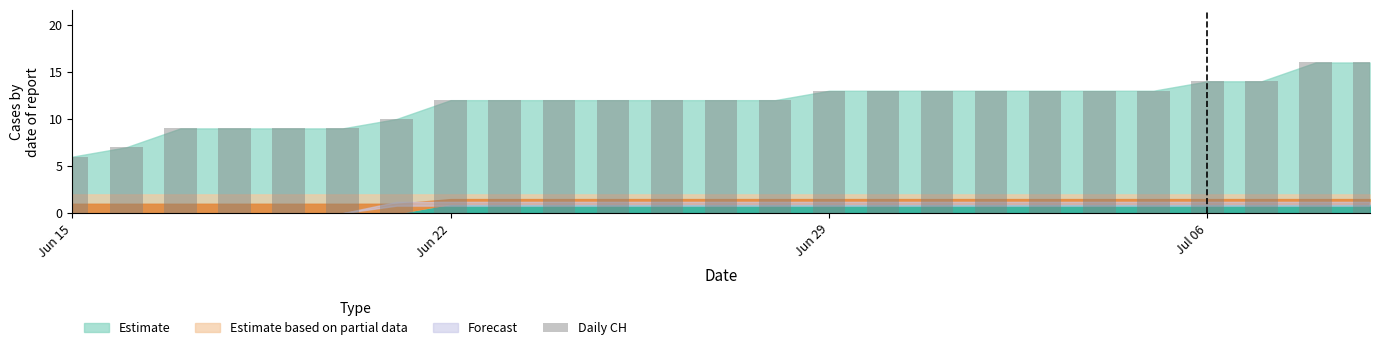

What is the greatest value displayed?

16